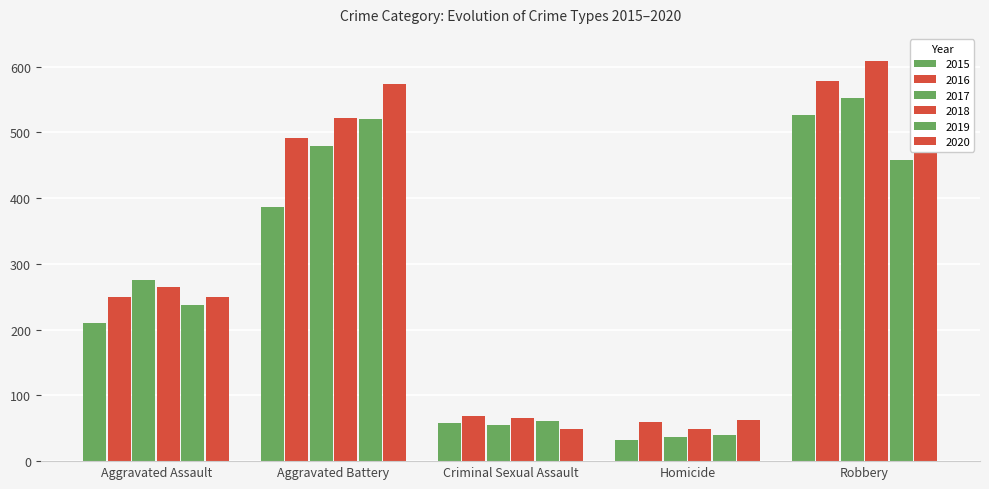

True or false: 2020 has a value of 249 at Aggravated Assault.

True